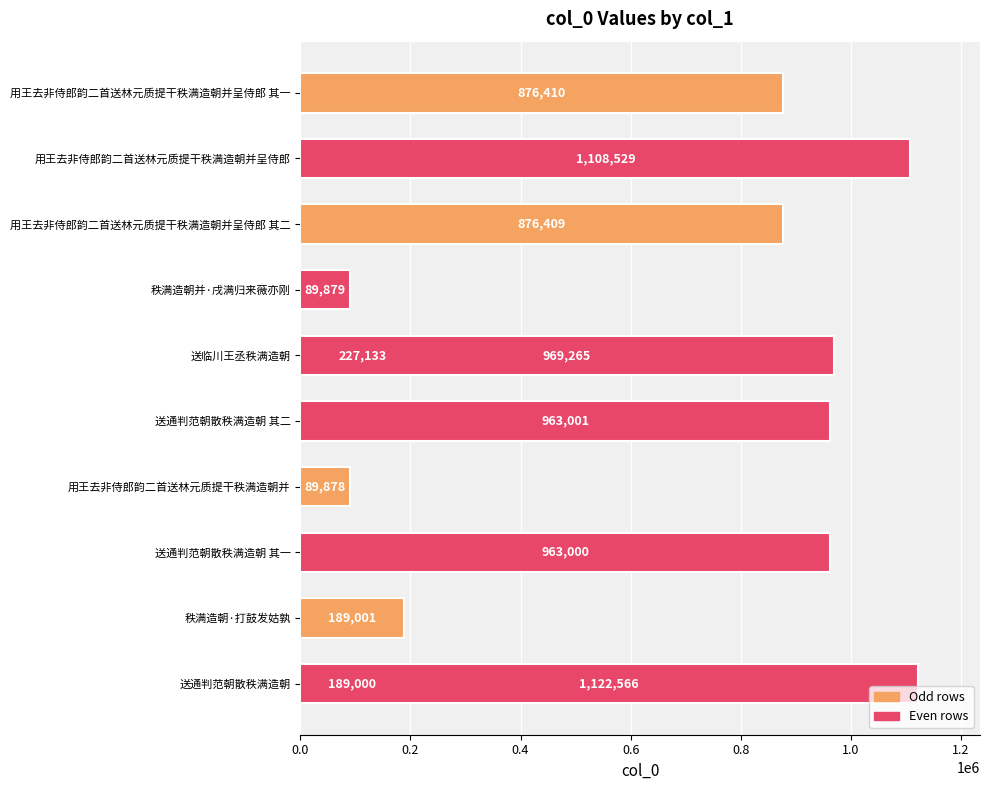

True or false: the data shows 876410 at 用王去非侍郎韵二首送林元质提干秩满造朝并呈侍郎 其一.

True